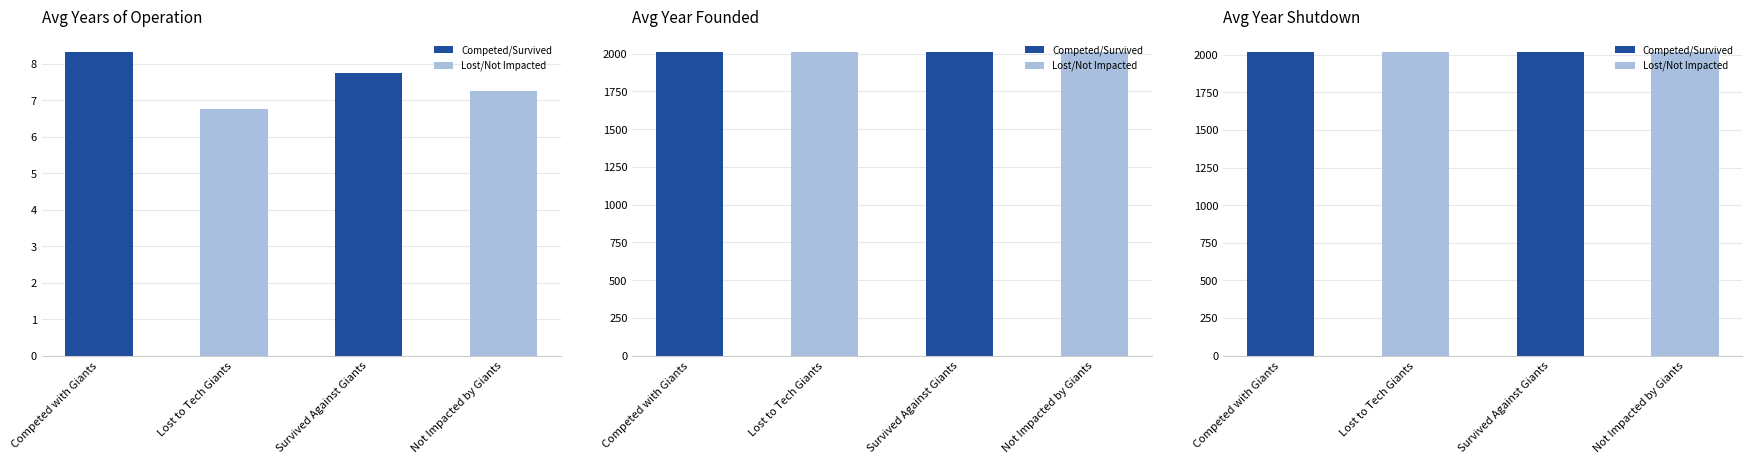

Which has a higher value, Competed with Giants or Survived Against Giants?

Competed with Giants